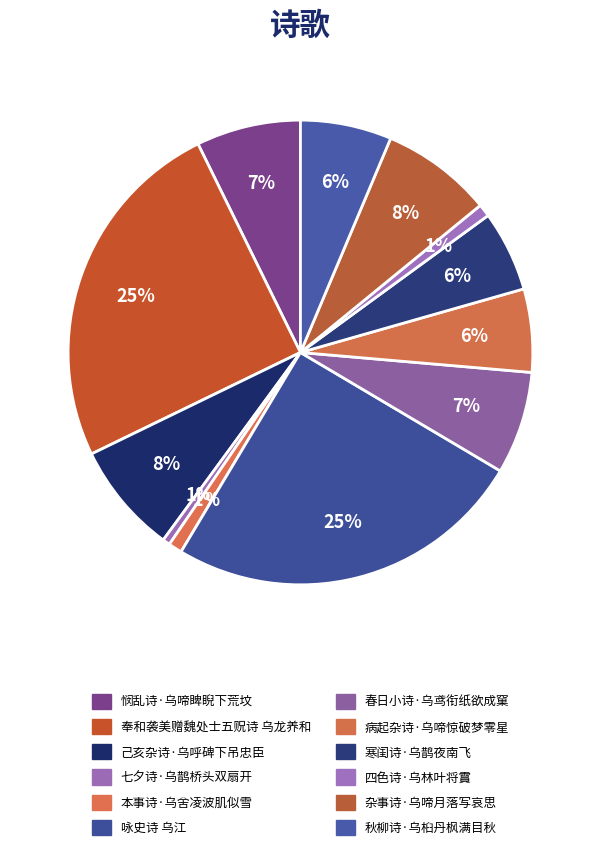

To the nearest percent, what is the average slice percentage?

8%